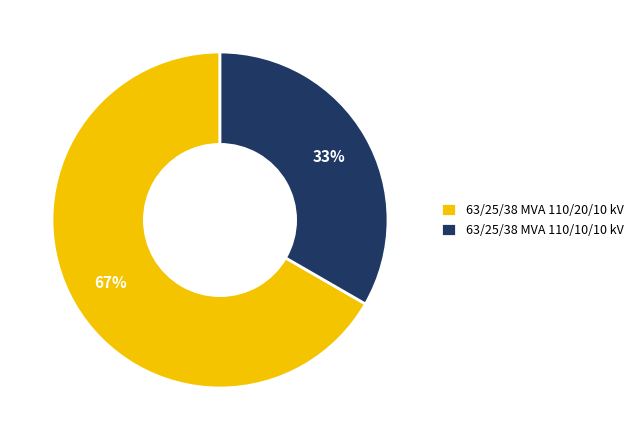

Which slice is the smallest?

63/25/38 MVA 110/10/10 kV